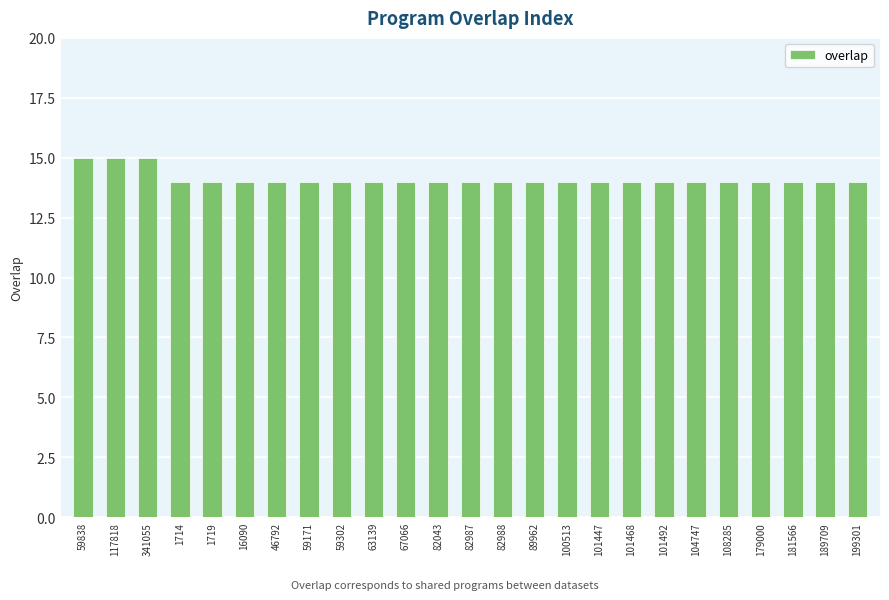

The value at 16090 is 7. True or false?

False